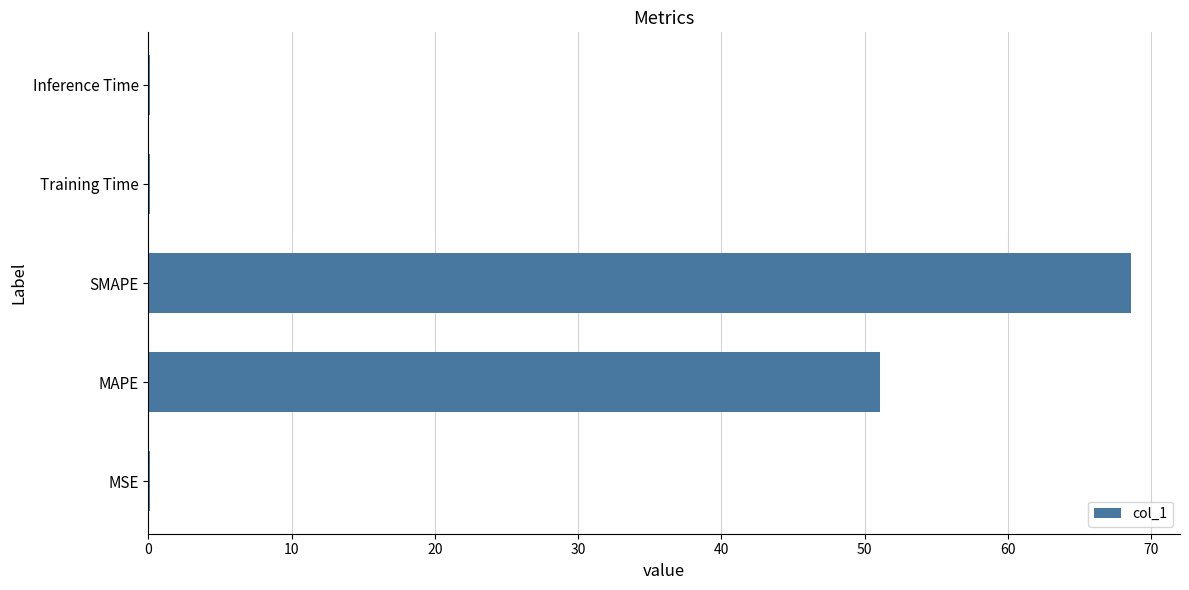

Are the bars horizontal?

Yes